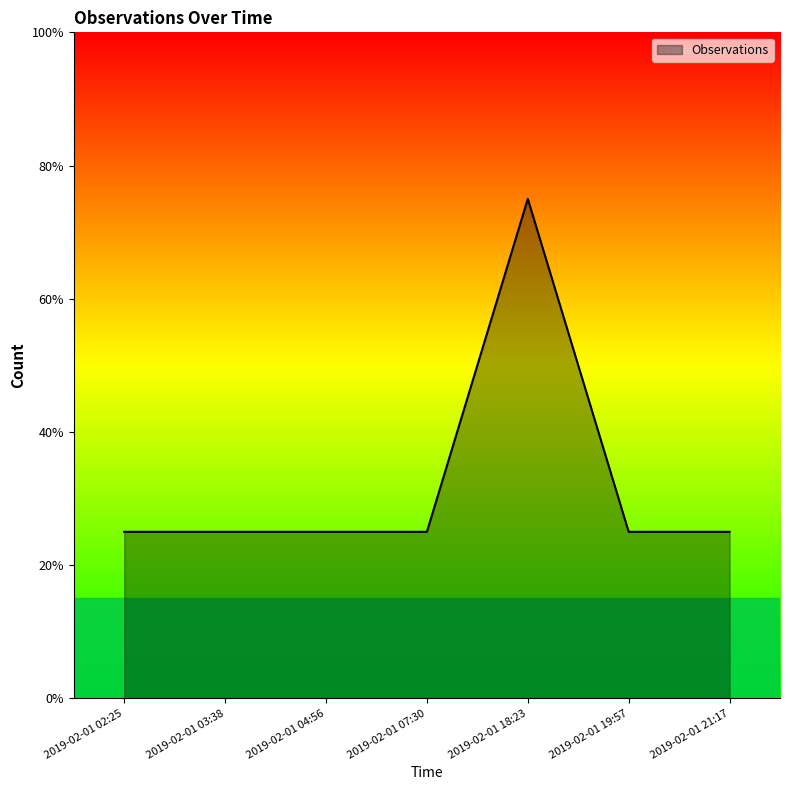

Which has a higher value, 2019-02-01 07:30 or 2019-02-01 21:17?

2019-02-01 07:30